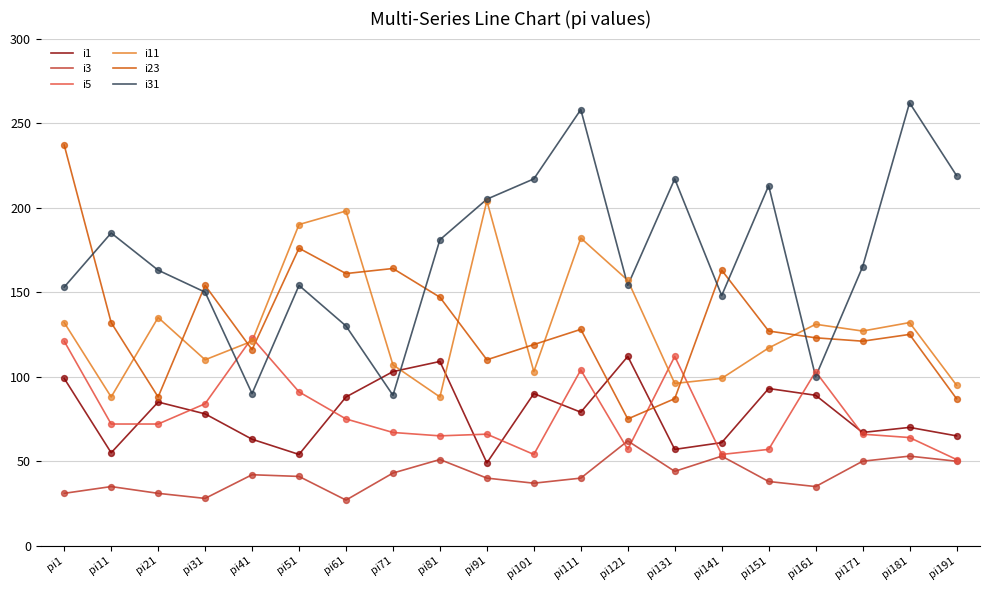

What is the total value across all series at pi171?

596